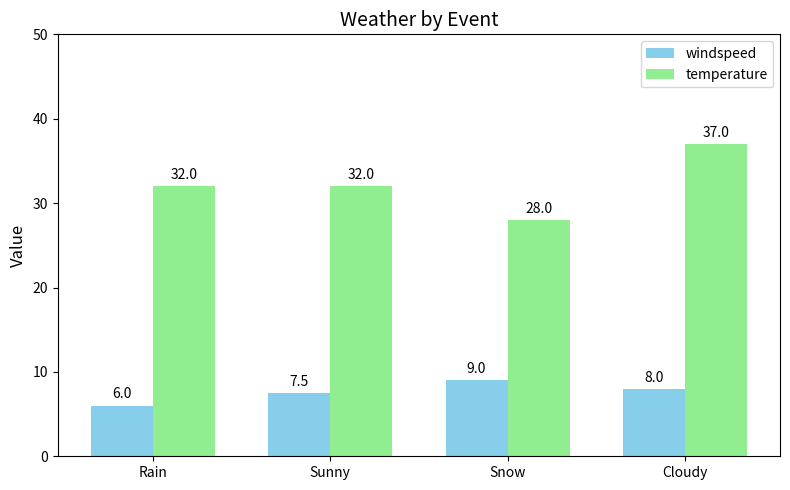

What is the difference between the highest and lowest values at Snow?

19.0